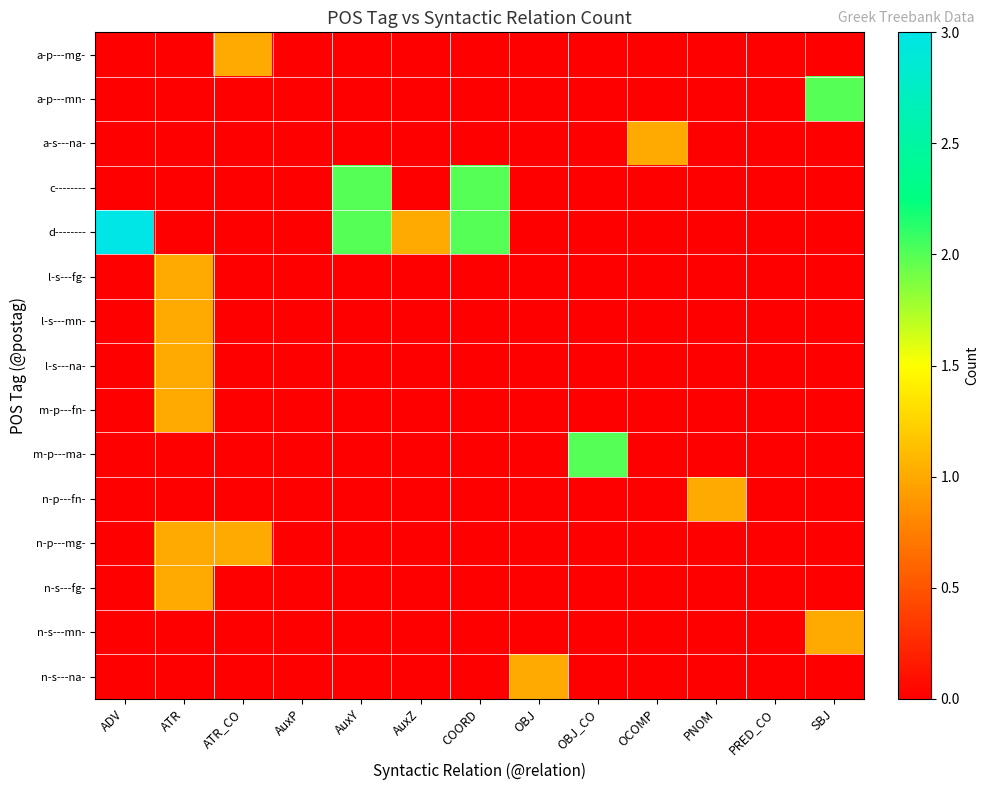

Which series has the largest total across all categories?

d--------